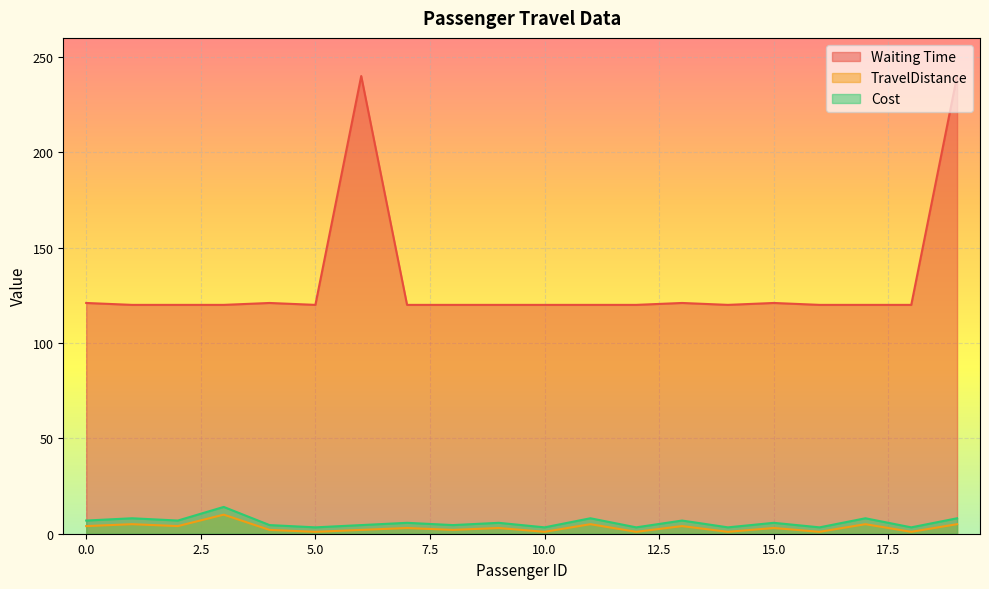

What is the value of the TravelDistance point at the 9th from the left?

2.0